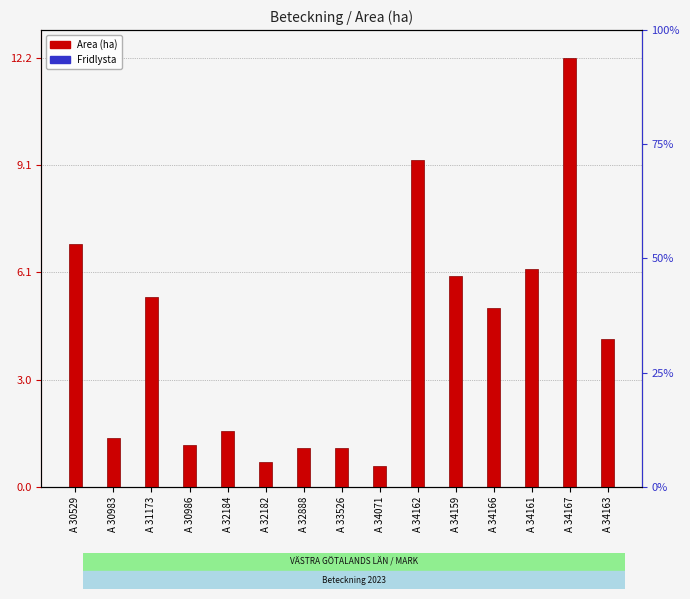

Which series has the largest total across all categories?

Area (ha)